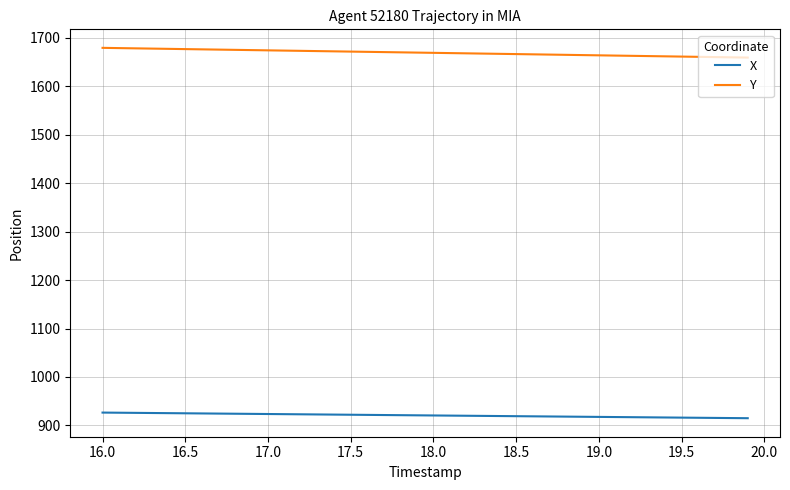

Which series has the largest total across all categories?

Y